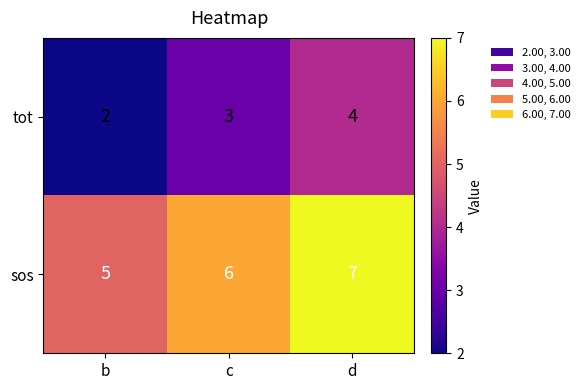

Rank the series by their average value, from highest to lowest.

sos, tot